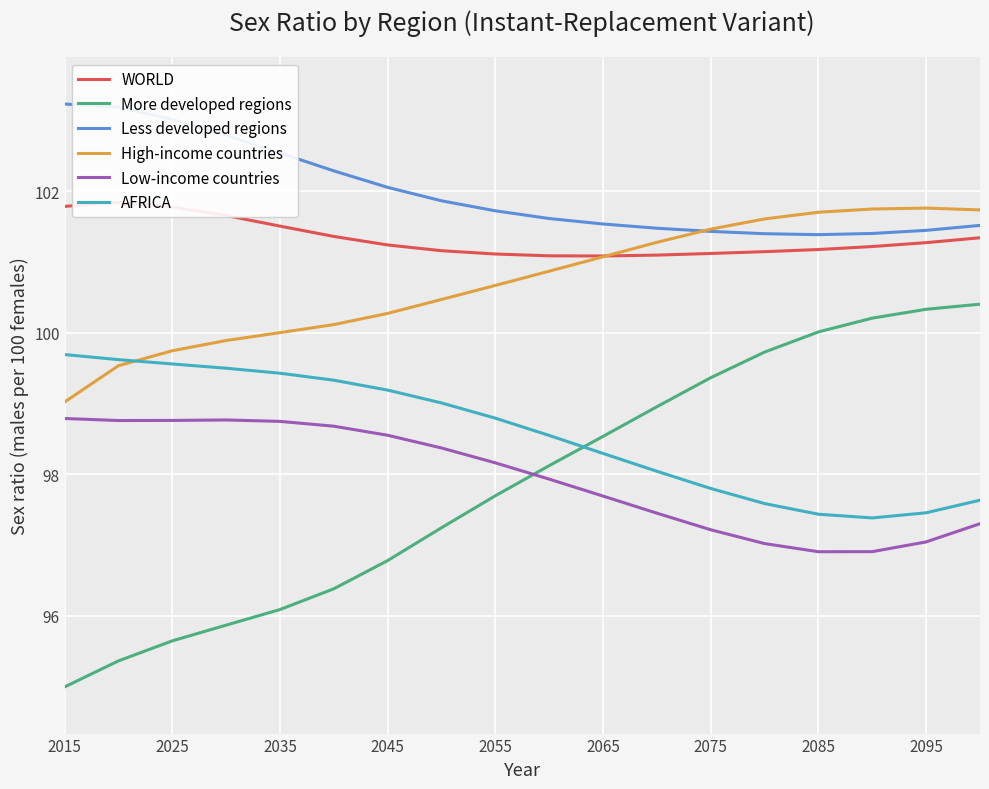

True or false: Low-income countries and High-income countries intersect in this chart.

False